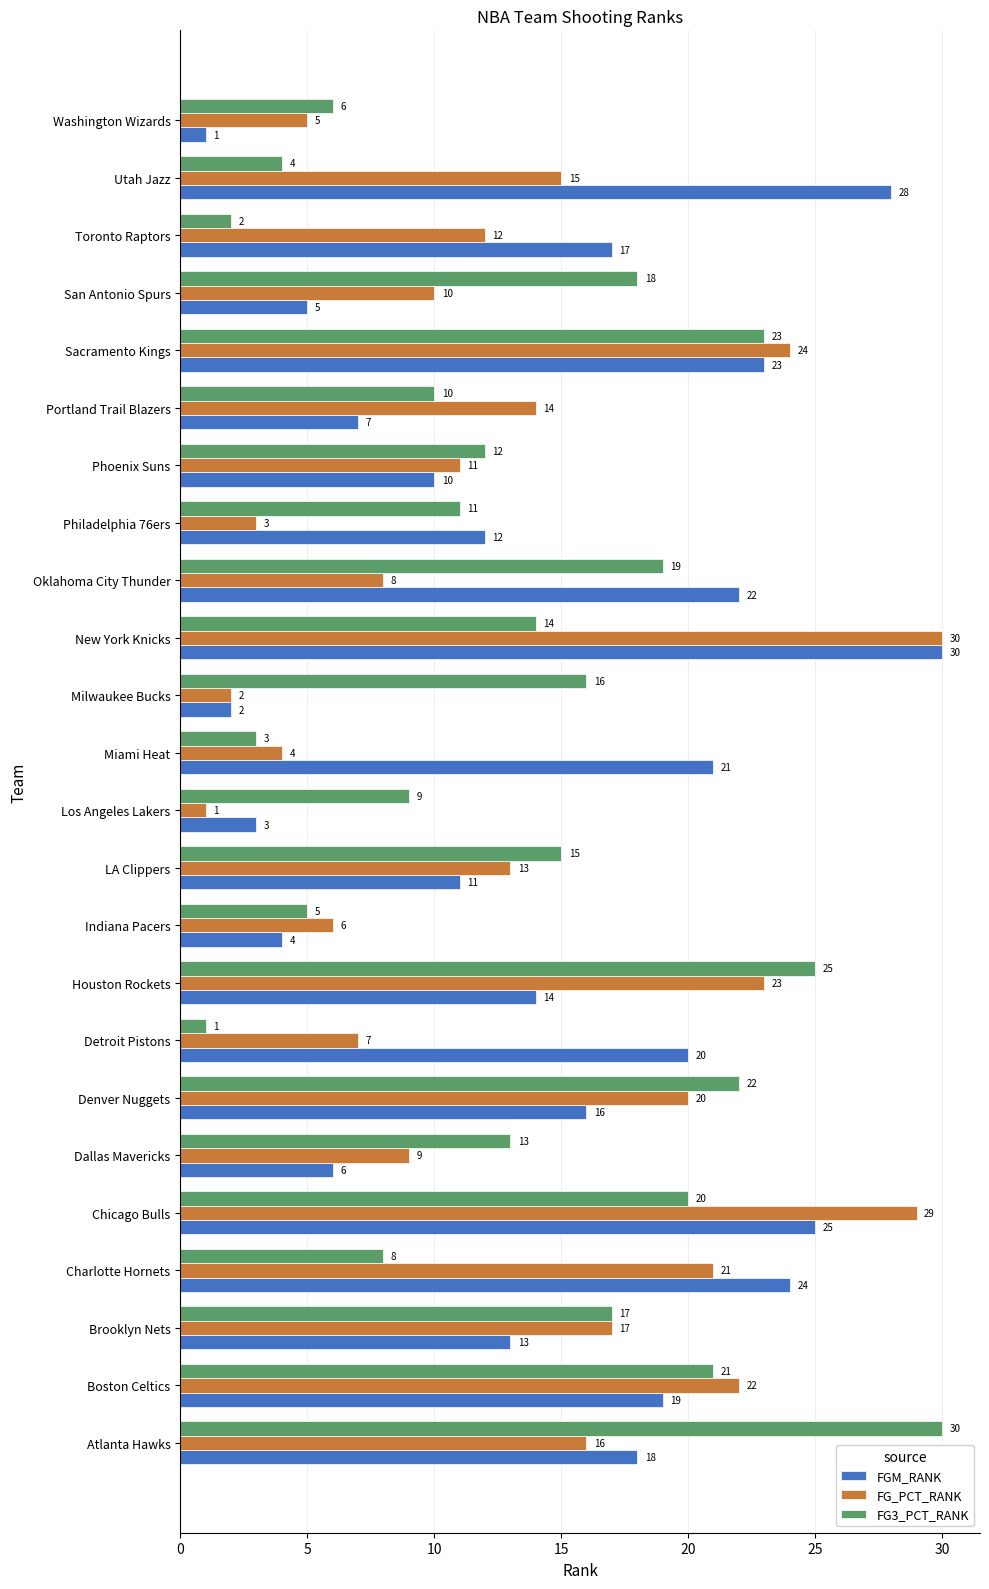

Which category has the lowest value in the FG_PCT_RANK series?

Los Angeles Lakers